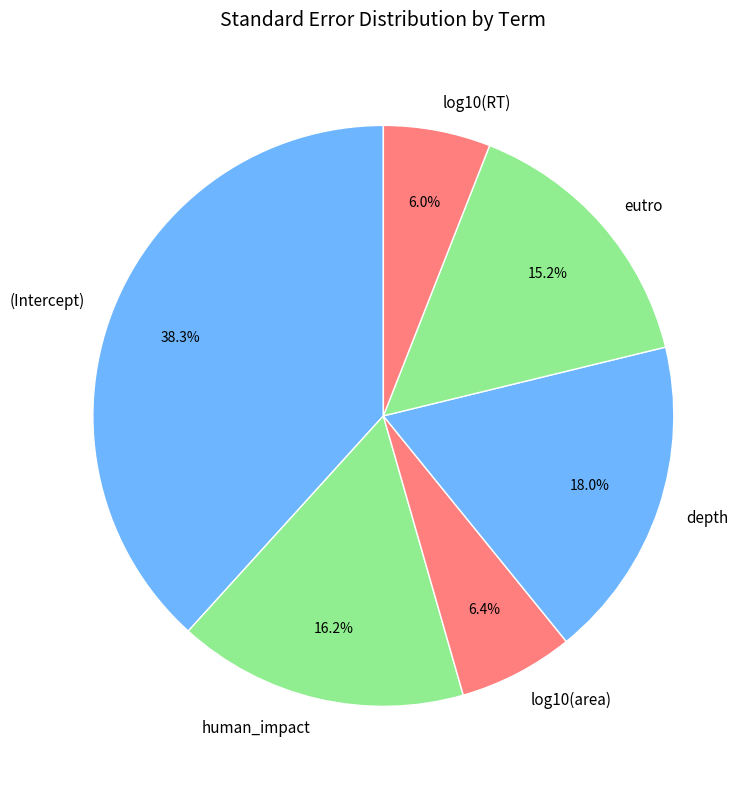

To the nearest percent, what is the average slice percentage?

17%